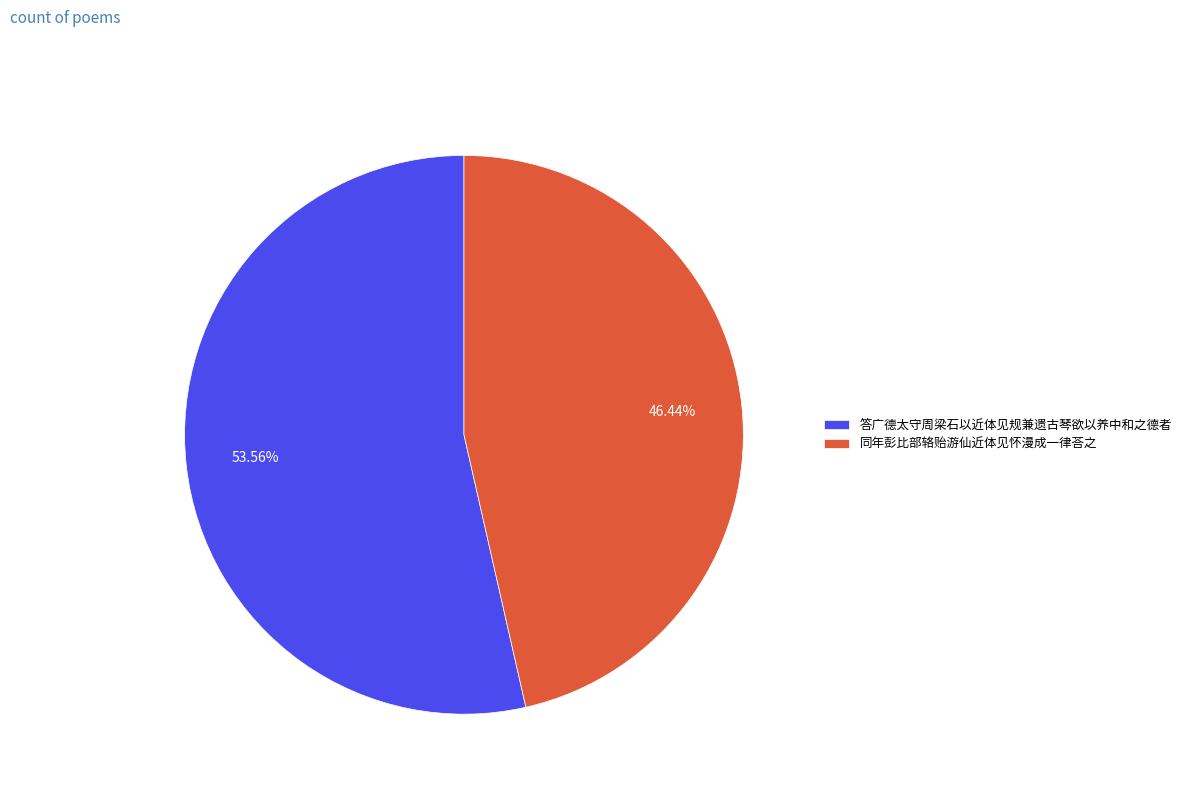

Which has a higher value, 同年彭比部辂贻游仙近体见怀漫成一律荅之 or 答广德太守周梁石以近体见规兼遗古琴欲以养中和之德者?

答广德太守周梁石以近体见规兼遗古琴欲以养中和之德者